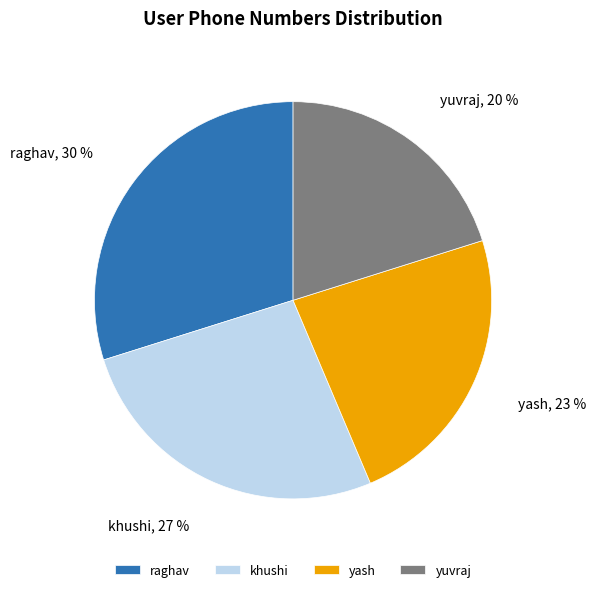

Is the sum of raghav and yash greater than half?

Yes